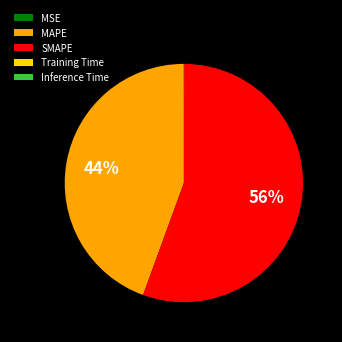

To the nearest percent, what portion does MAPE represent?

44%